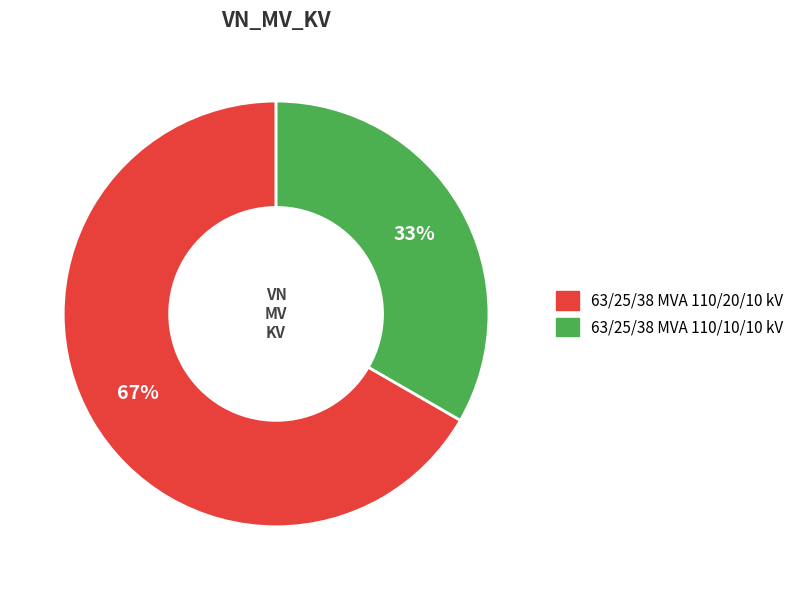

True or false: 63/25/38 MVA 110/20/10 kV accounts for 55% of the total.

False